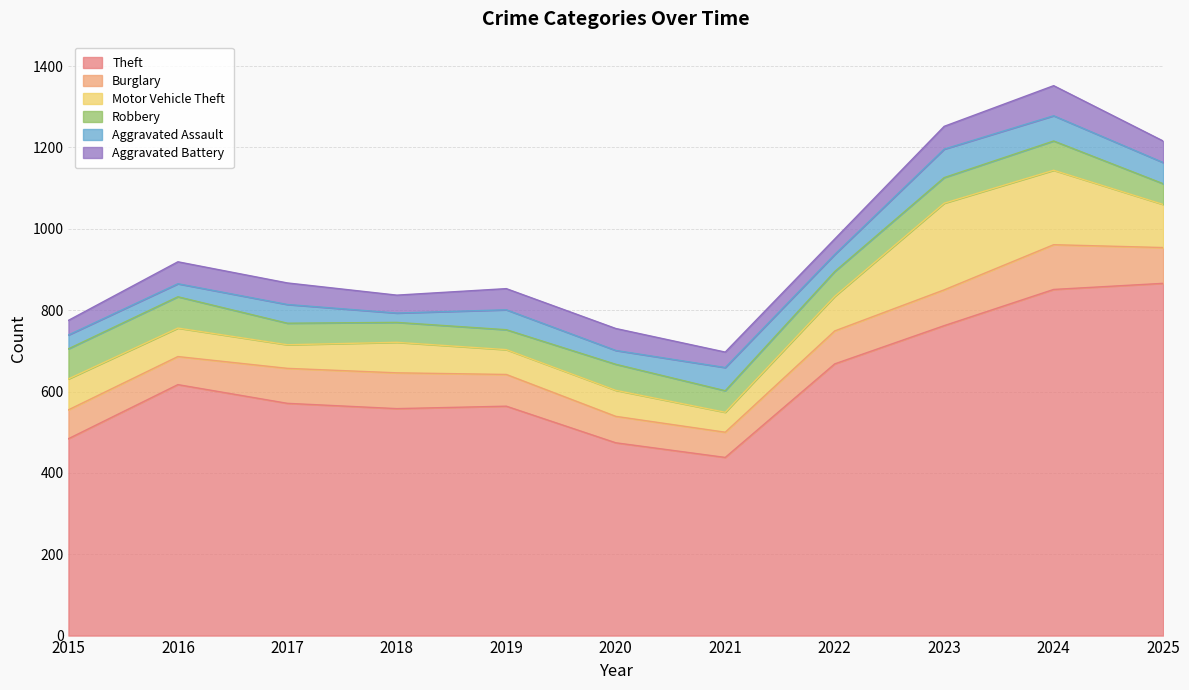

Read the Aggravated Assault value at 2024, to the nearest 5.

60